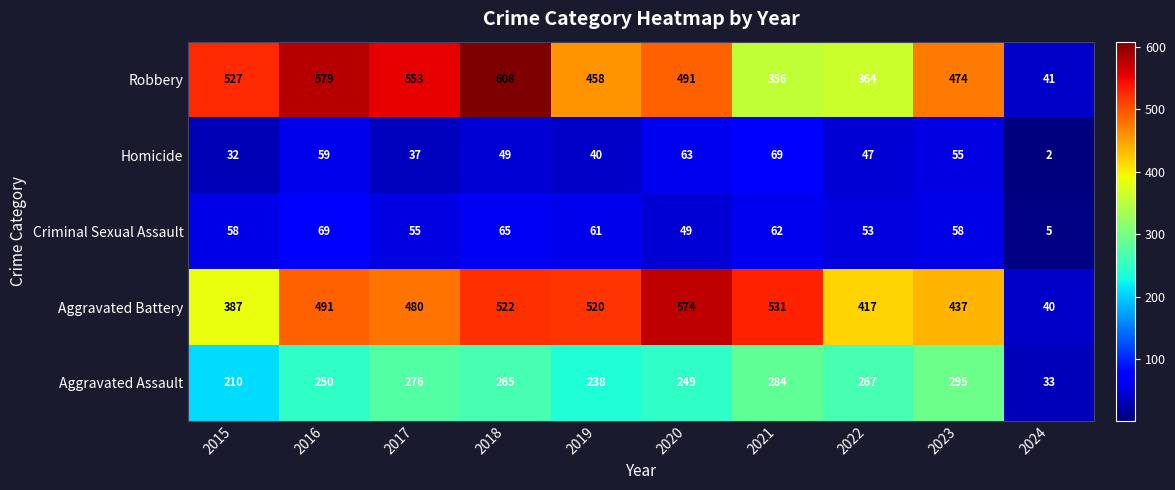

At which label is Homicide closest to 35?

2017